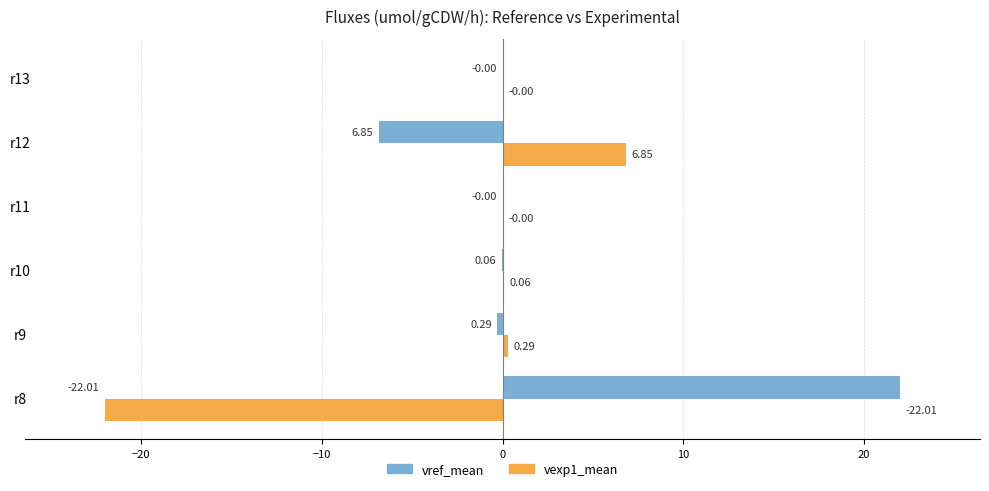

Which series has the largest total across all categories?

vref_mean